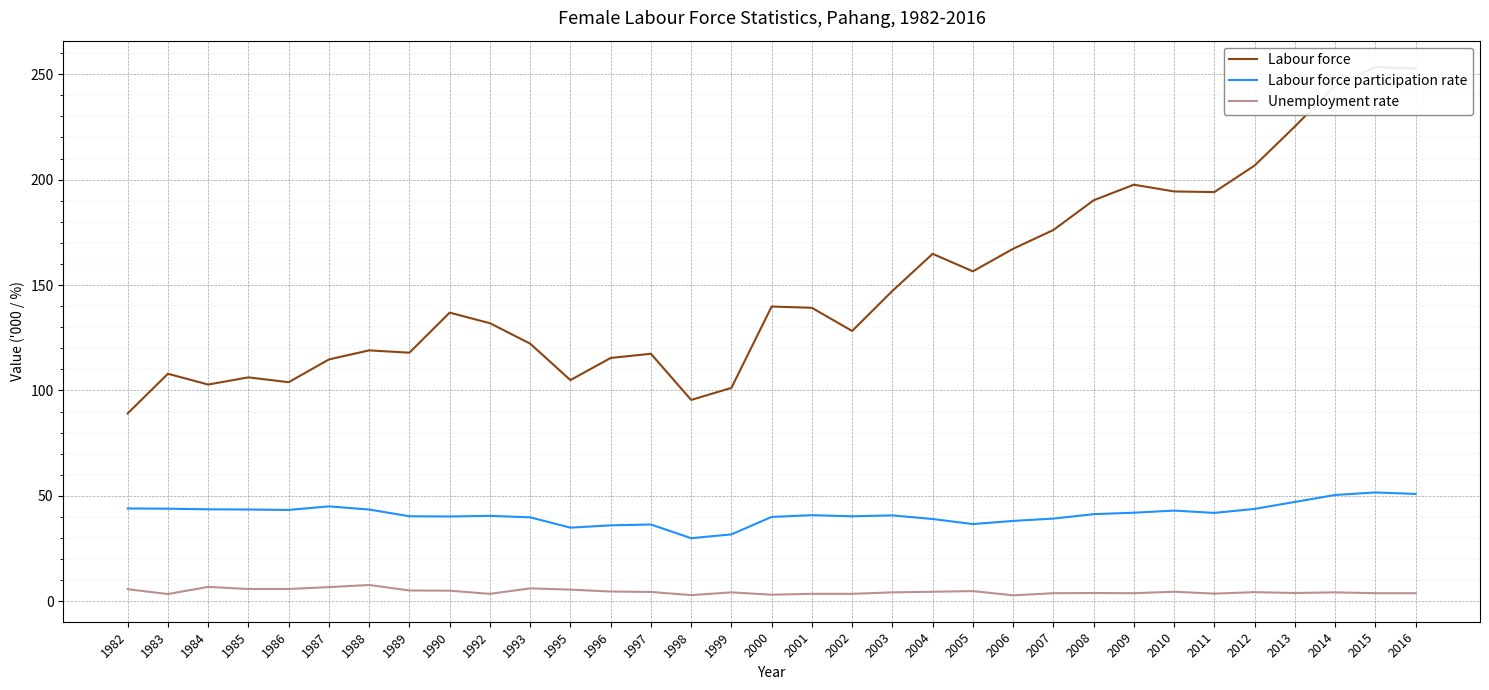

Between 2000 and 1984, which is larger?

2000